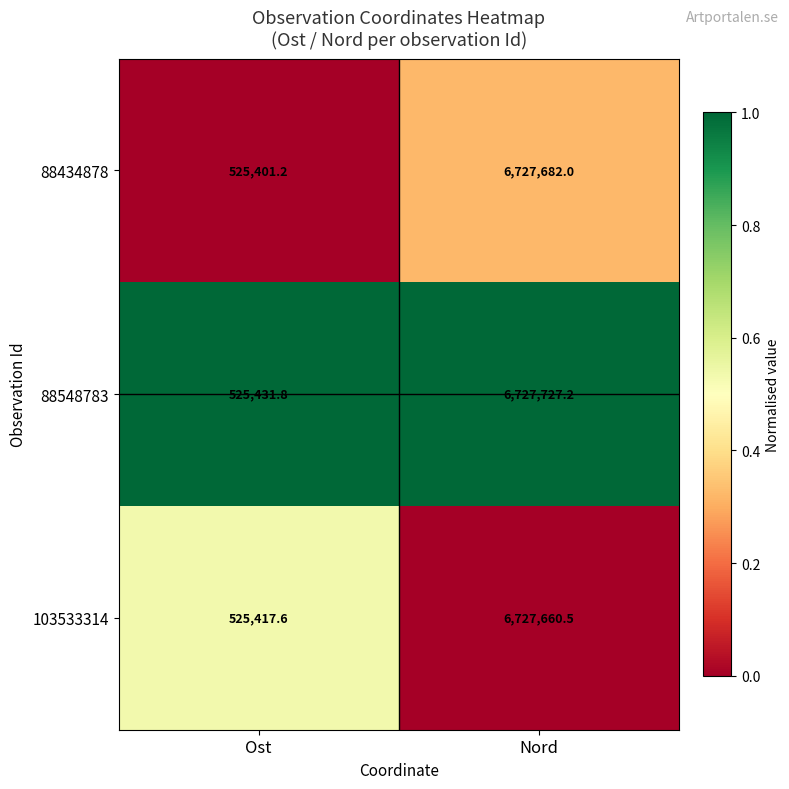

At which category is the sum across all series the highest?

Nord